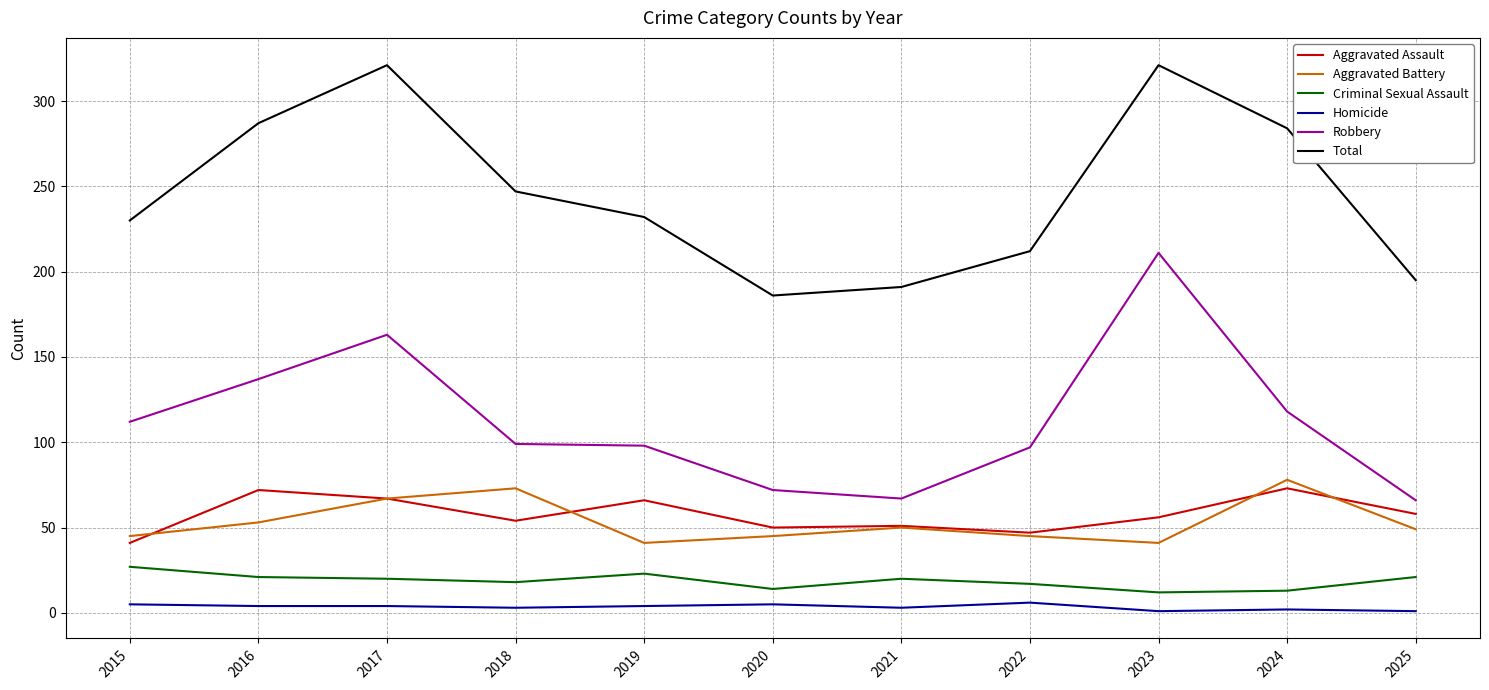

What are all the series names shown in the legend?

Aggravated Assault, Aggravated Battery, Criminal Sexual Assault, Homicide, Robbery, Total